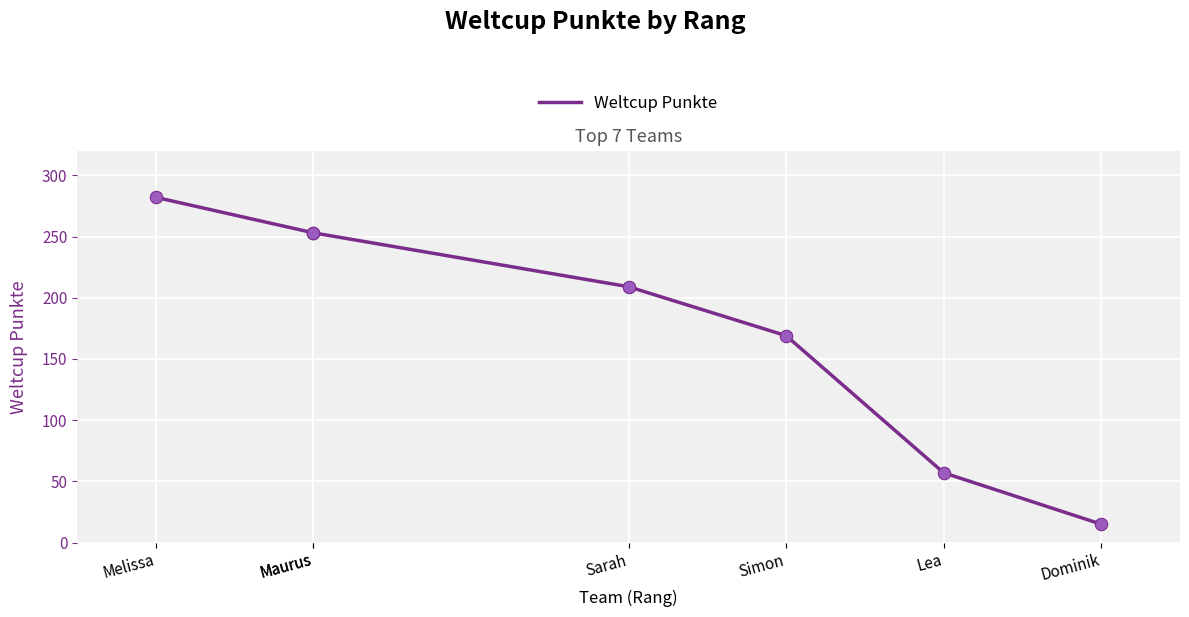

What is the ratio of the value at Maurus to the value at Sarah?

1.2